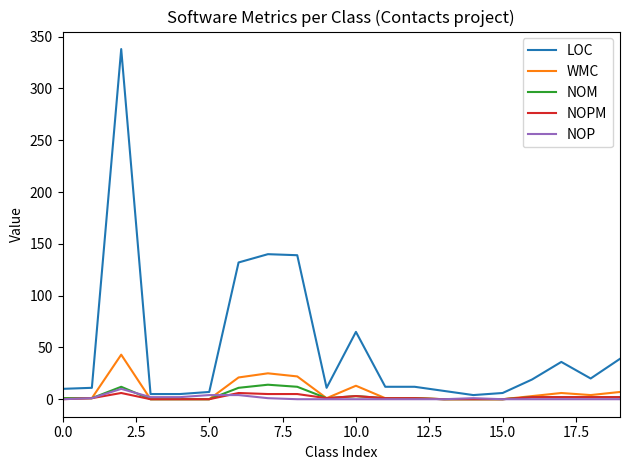

Which series has the largest total across all categories?

LOC